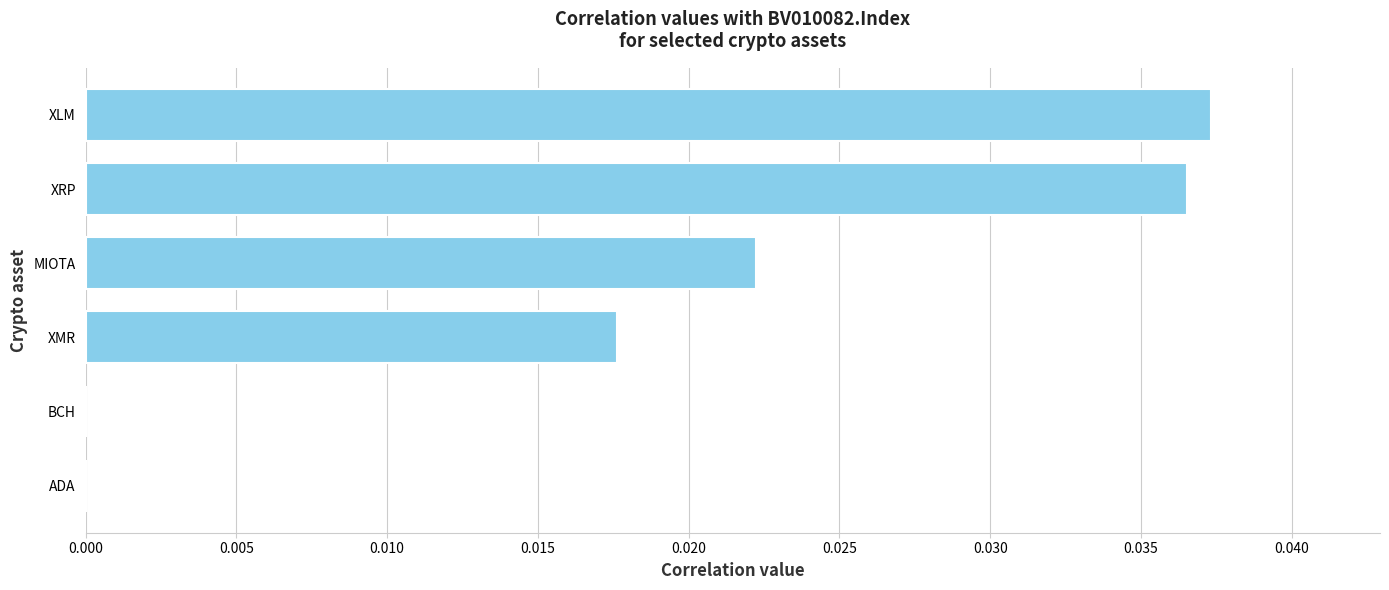

Between BCH and XMR, which is larger?

XMR